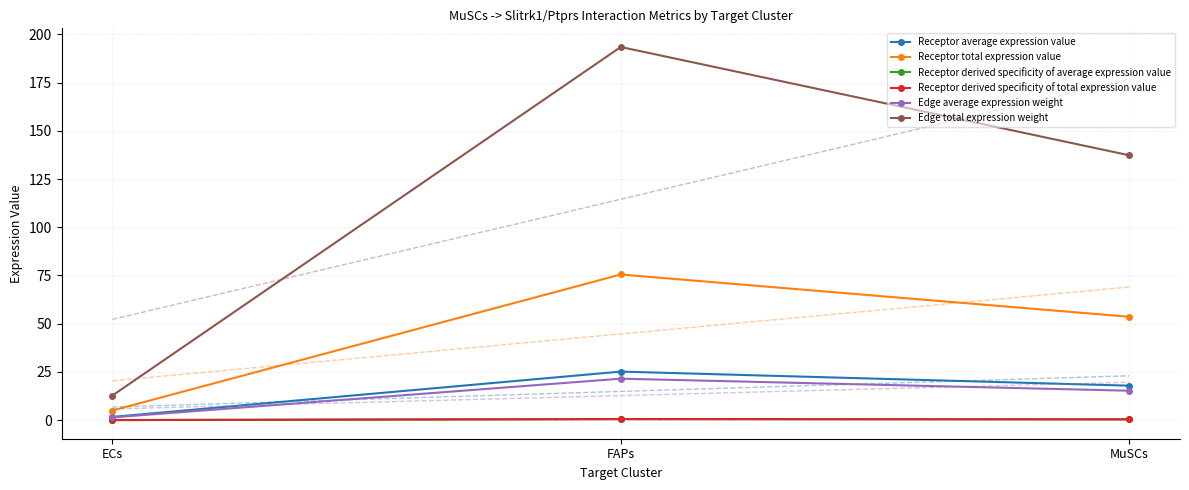

Reading left to right, what are all the values shown in this chart?

Receptor average expression value: 1.7	25.2	17.9
Receptor total expression value: 5.0	75.5	53.6
Receptor derived specificity of average expression value: 0.0	0.6	0.4
Receptor derived specificity of total expression value: 0.0	0.6	0.4
Edge average expression weight: 1.4	21.5	15.3
Edge total expression weight: 12.8	193.5	137.3